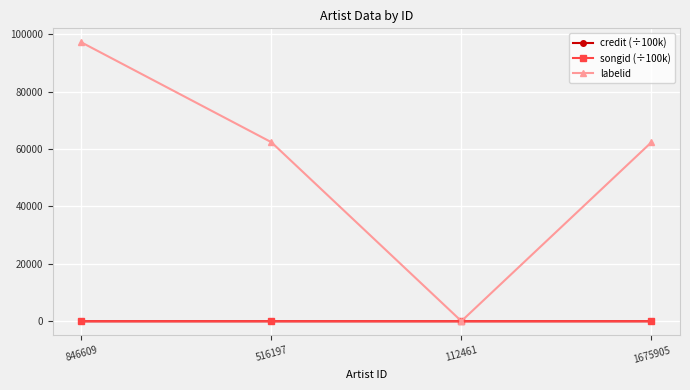

What is the approximate value of songid (÷100k) at 112461?

18.8